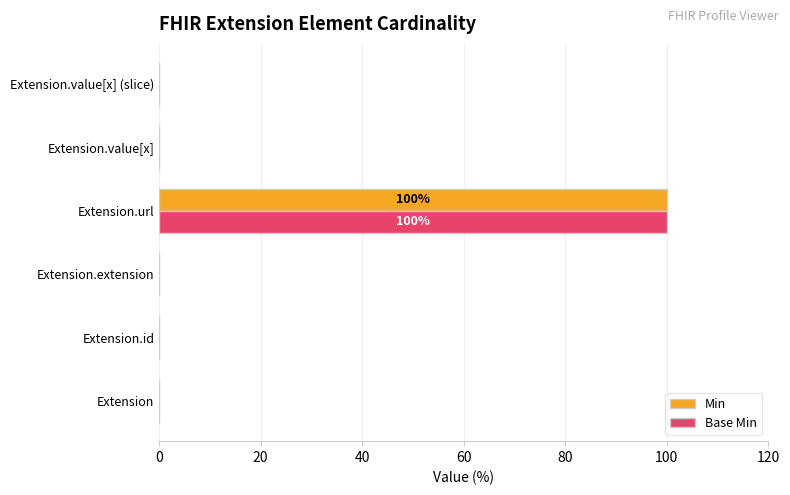

What is the maximum value for Base Min?

100